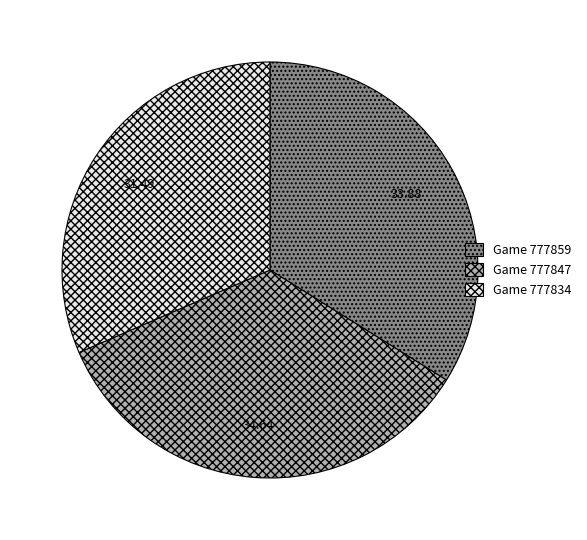

Is there any slice that represents more than half of the pie?

No